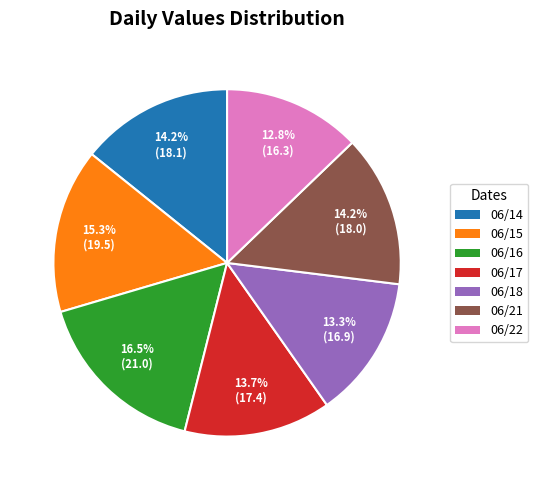

Is there any slice that represents more than half of the pie?

No